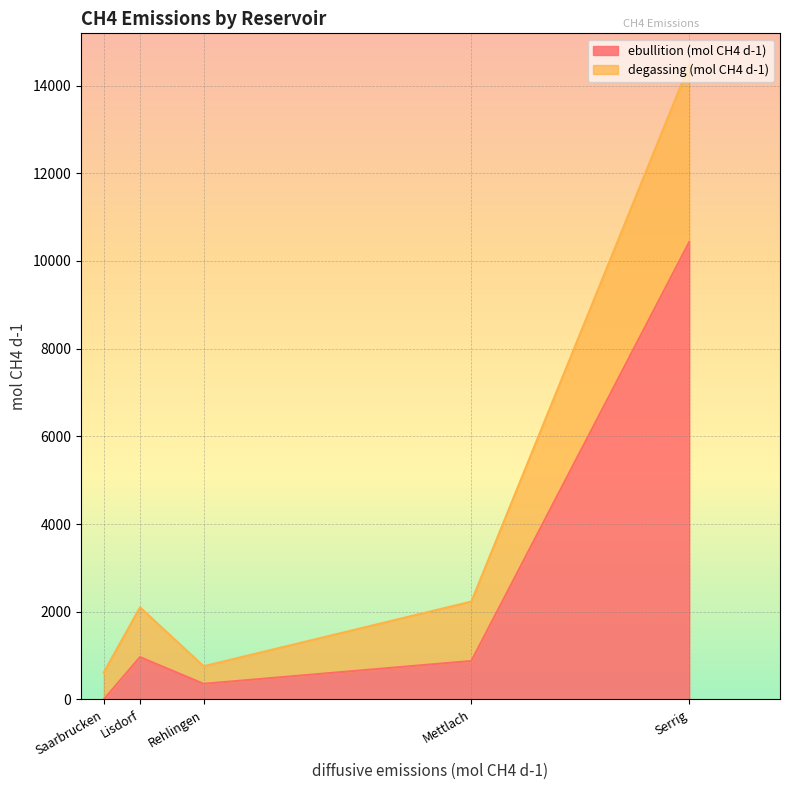

At which category does ebullition (mol CH4 d-1) reach its first local valley?

Rehlingen